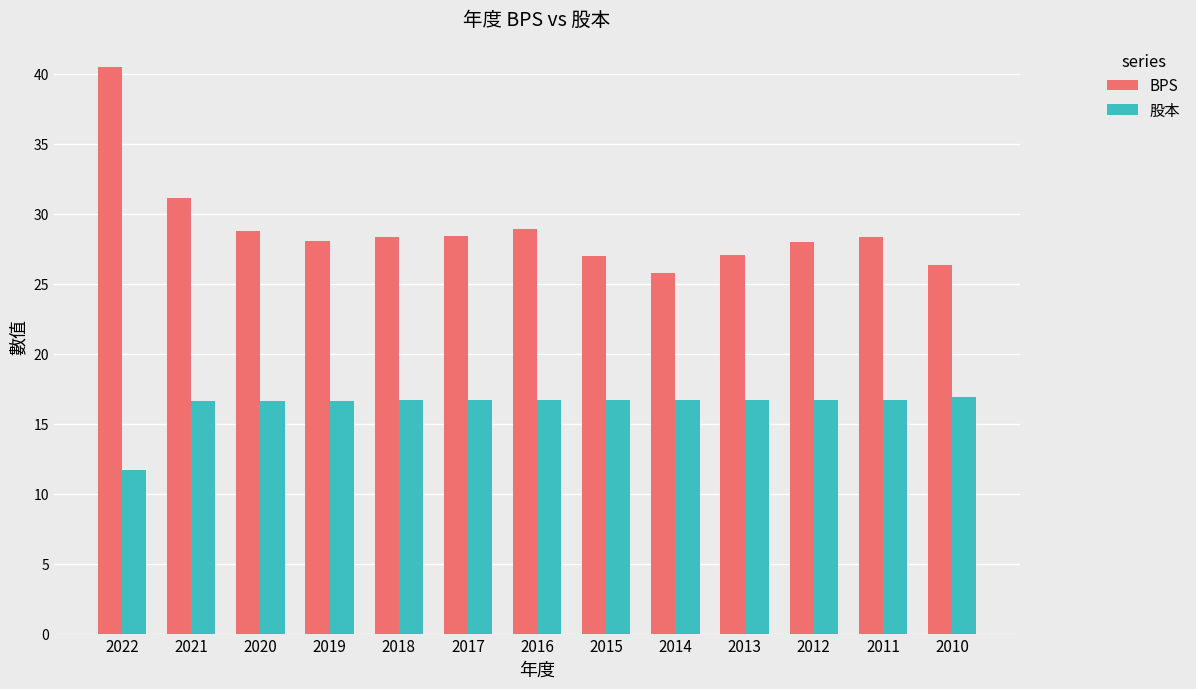

What is the difference between the 股本 values at 2018 and 2022?

5.0